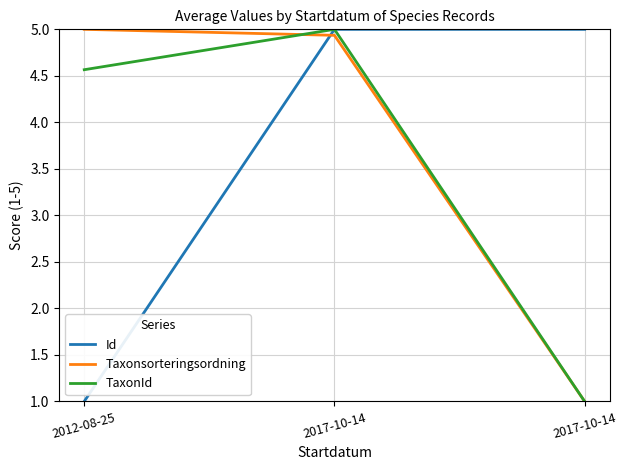

Reading right to left, what are all the values shown in this chart?

Id: 2017-10-14=5.0	2017-10-14=5.0	2012-08-25=1.0
Taxonsorteringsordning: 2017-10-14=1.0	2017-10-14=4.9	2012-08-25=5.0
TaxonId: 2017-10-14=1.0	2017-10-14=5.0	2012-08-25=4.6